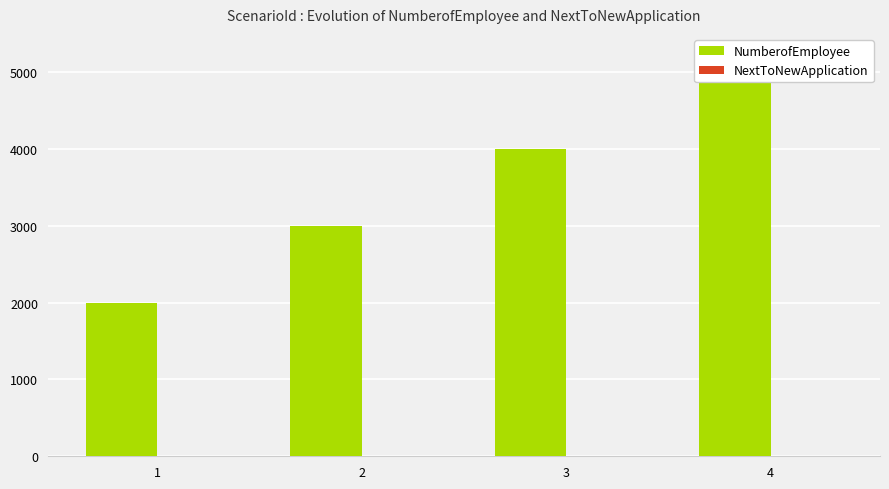

What is the difference between the maximum and minimum values in the NumberofEmployee series?

3000